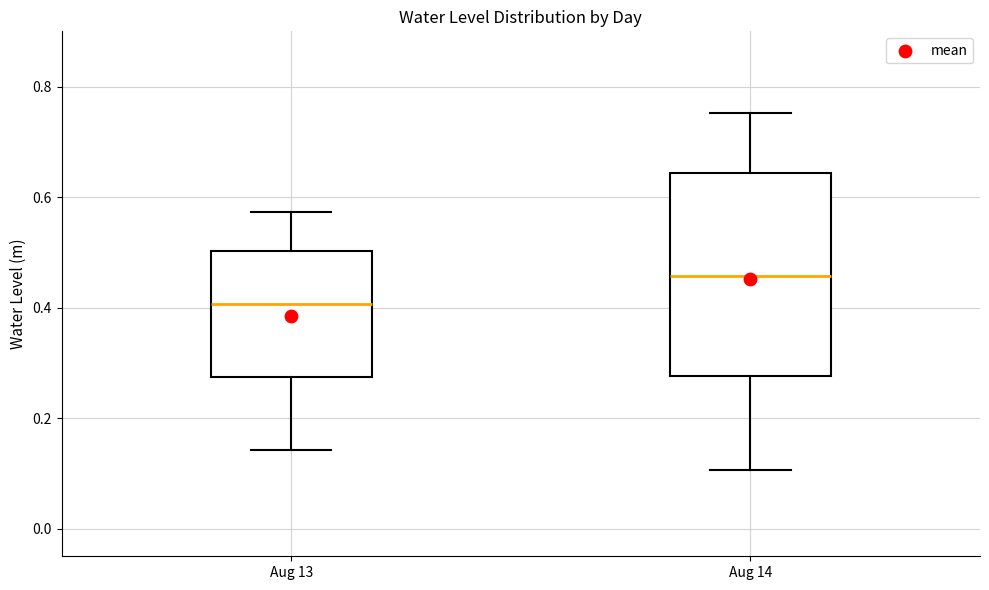

Reading left to right, transcribe this box plot: for each box, give where its median line is, the range the box spans, and where its two whiskers end, as read against the y-axis. The values are not printed on the chart, so give them approximately, as read against the axis.

Aug 13: median 0.40, box 0.28 to 0.50, whiskers 0.14 to 0.58
Aug 14: median 0.46, box 0.28 to 0.64, whiskers 0.10 to 0.76